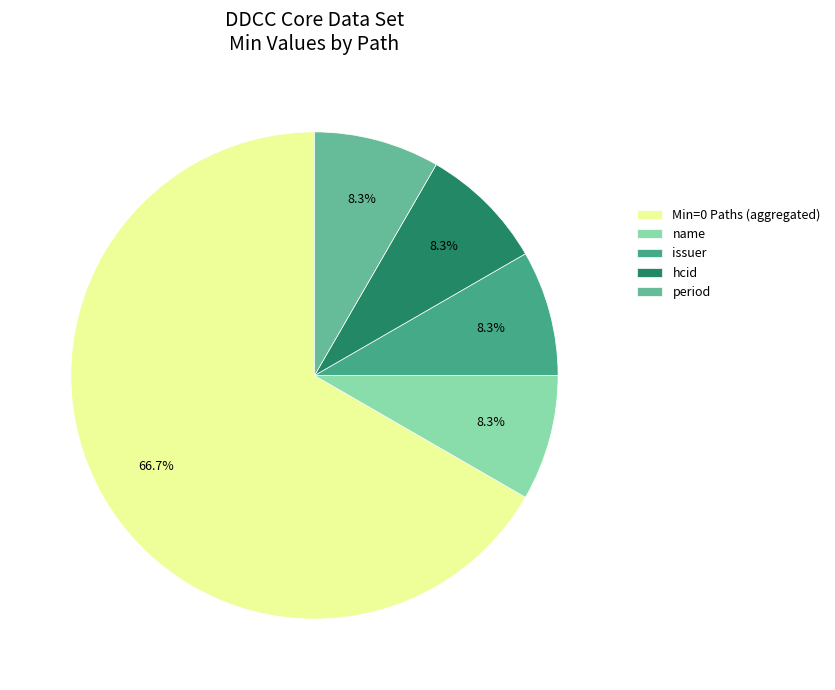

How many segments does this pie chart have?

5